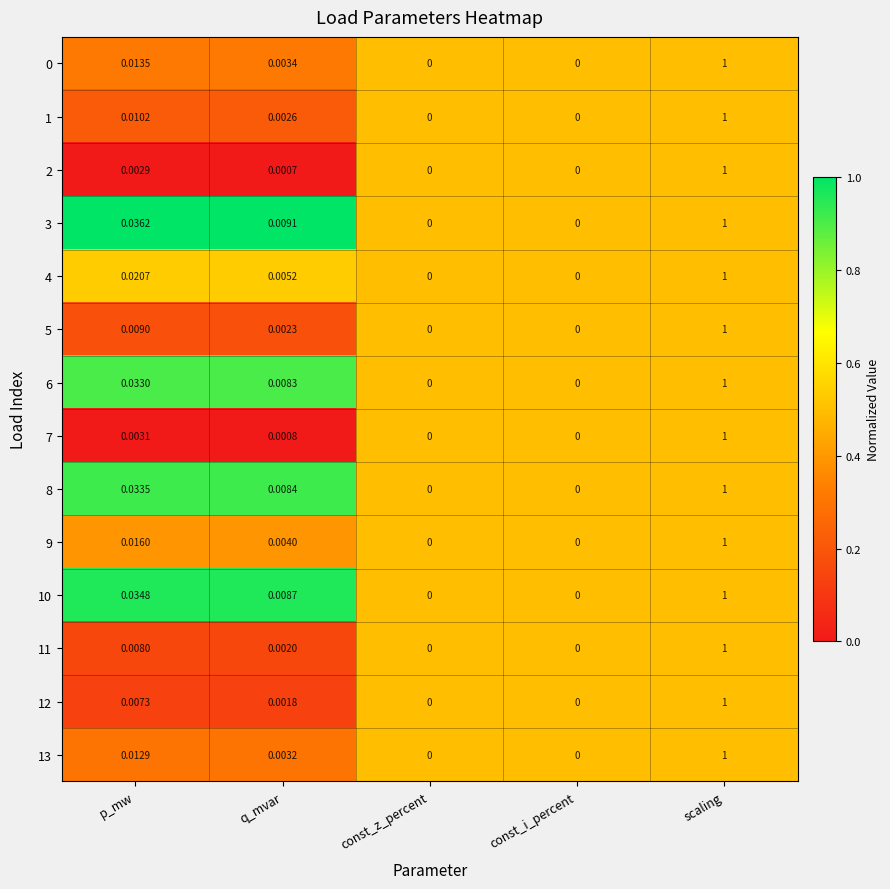

Which label corresponds to the largest value in the chart?

scaling